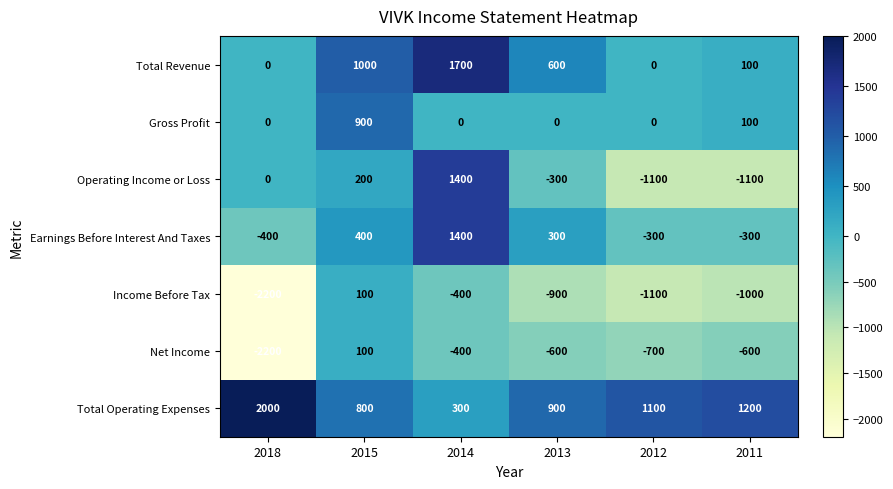

Which series has the widest spread of values?

Operating Income or Loss